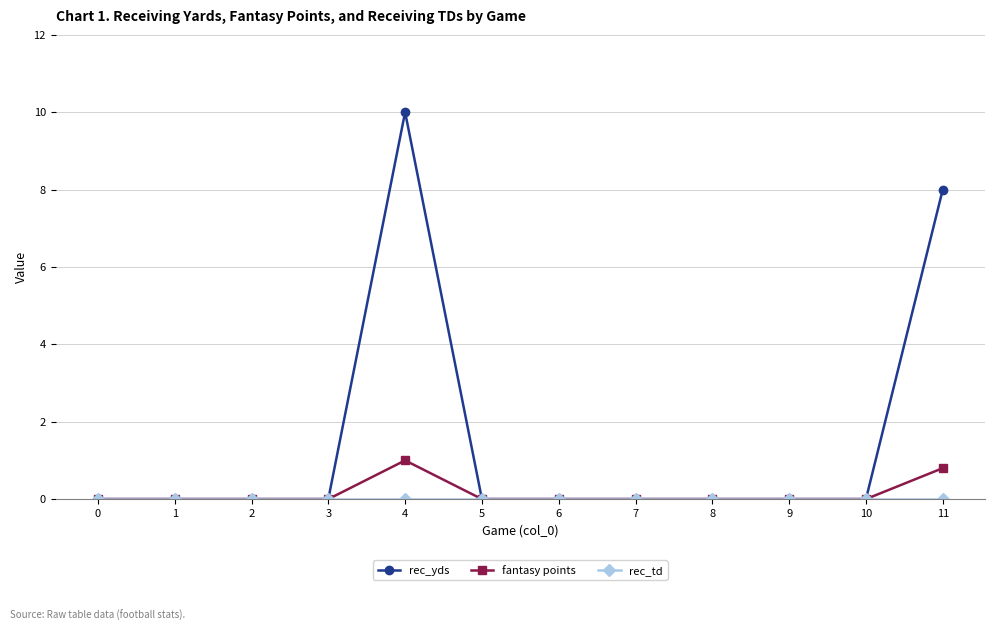

What is the value of the rec_yds point at the 12th from the left?

8.0